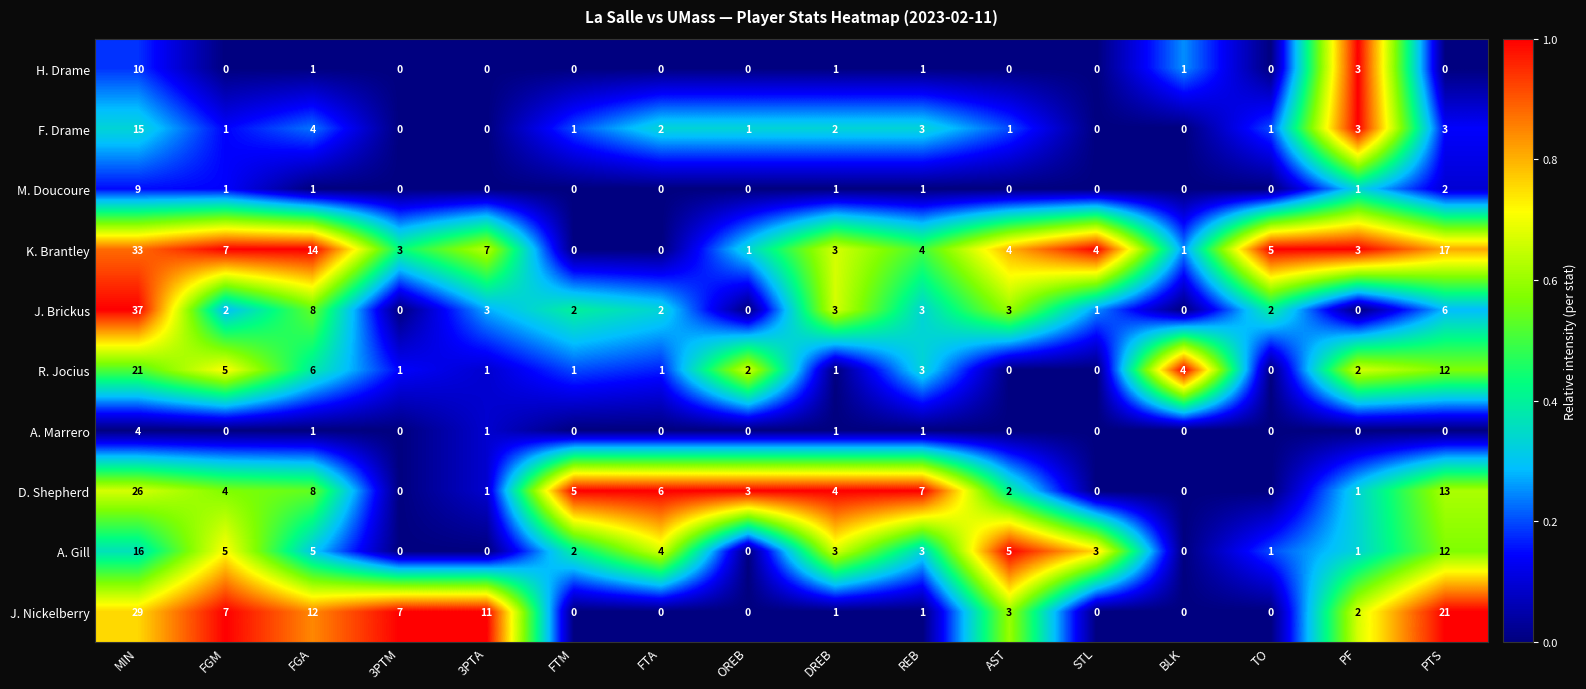

Is it true that A. Gill equals 3 at FGM?

False